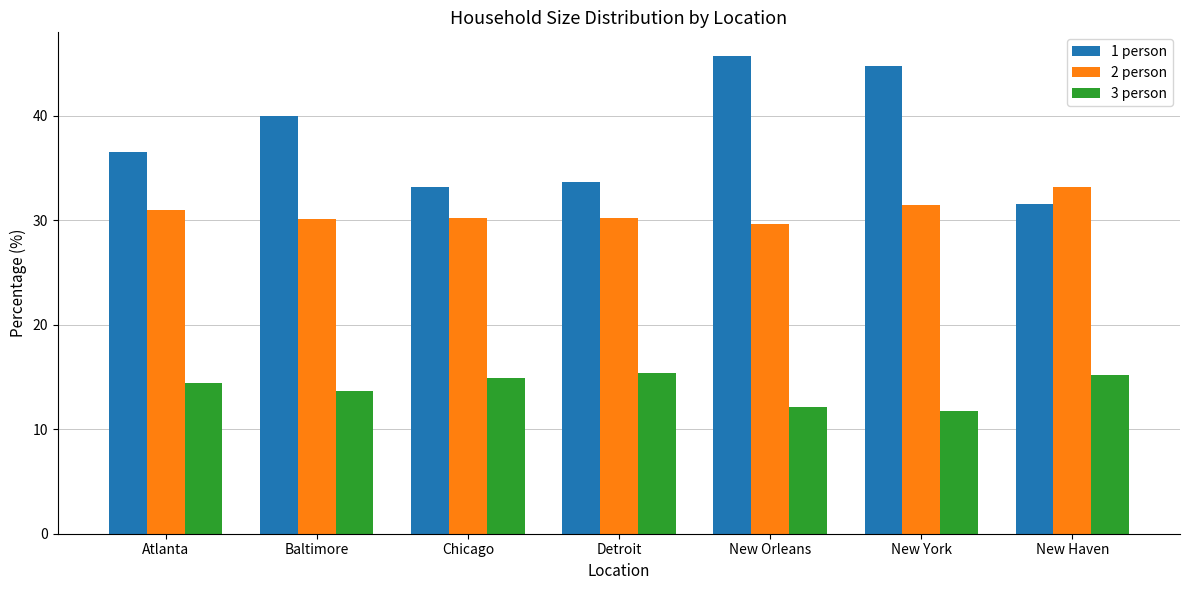

What is the average value of the 3 person series?

13.9